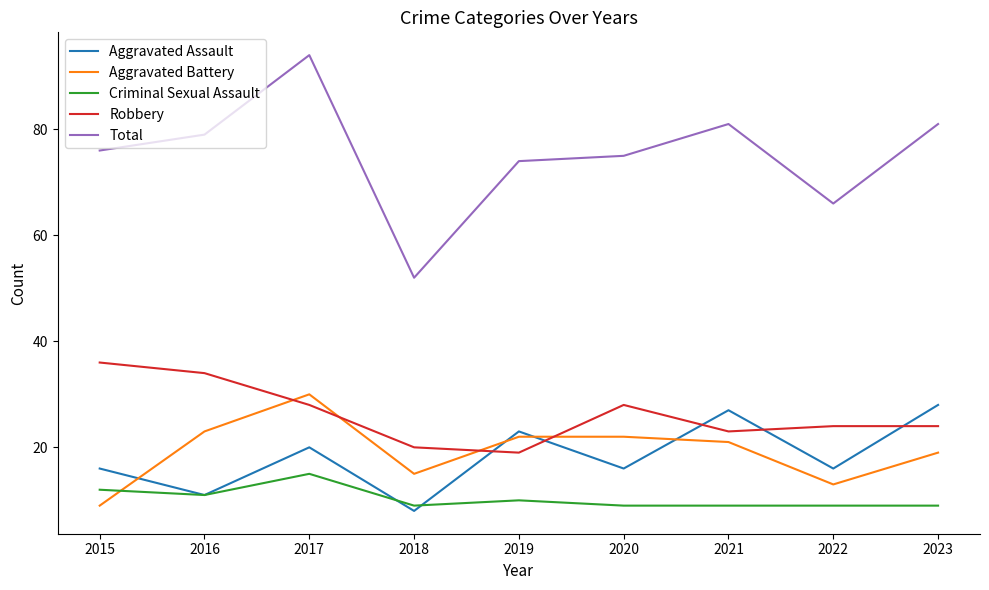

Does the chart display data point markers on the line(s)?

No